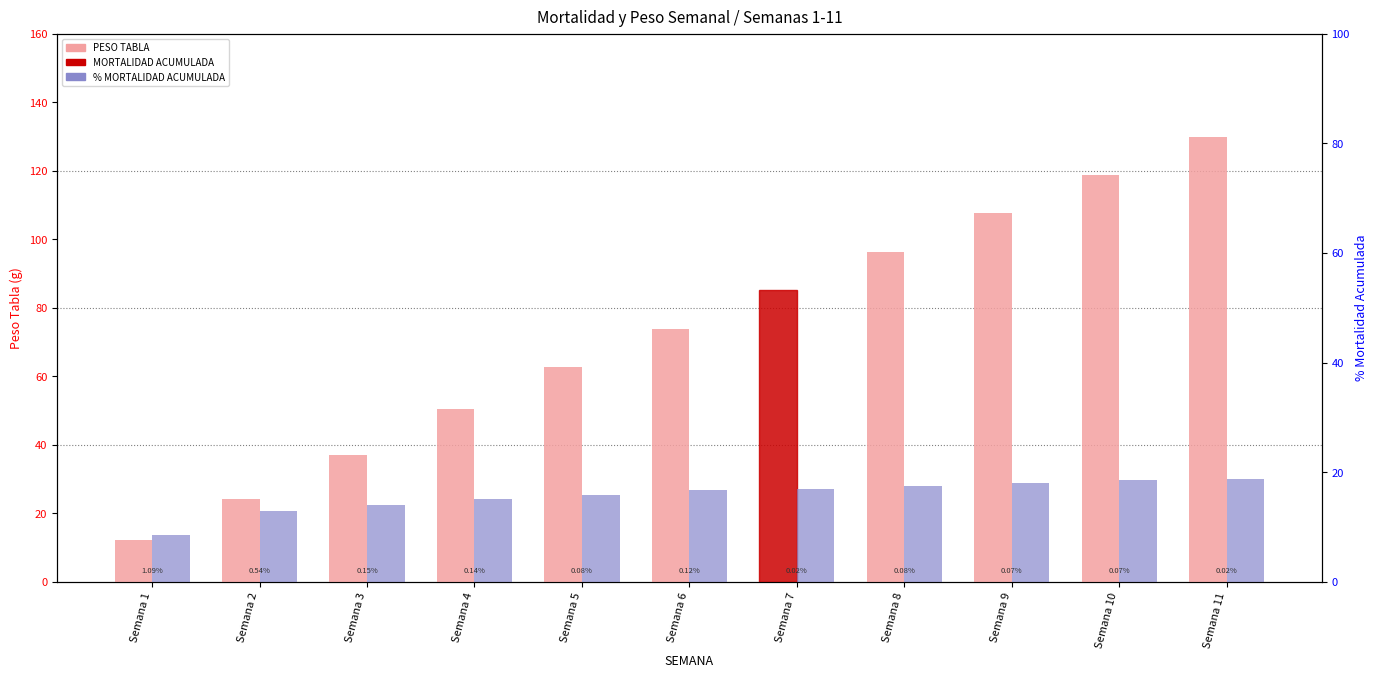

What is the difference between the highest and lowest values at Semana 10?

89.1